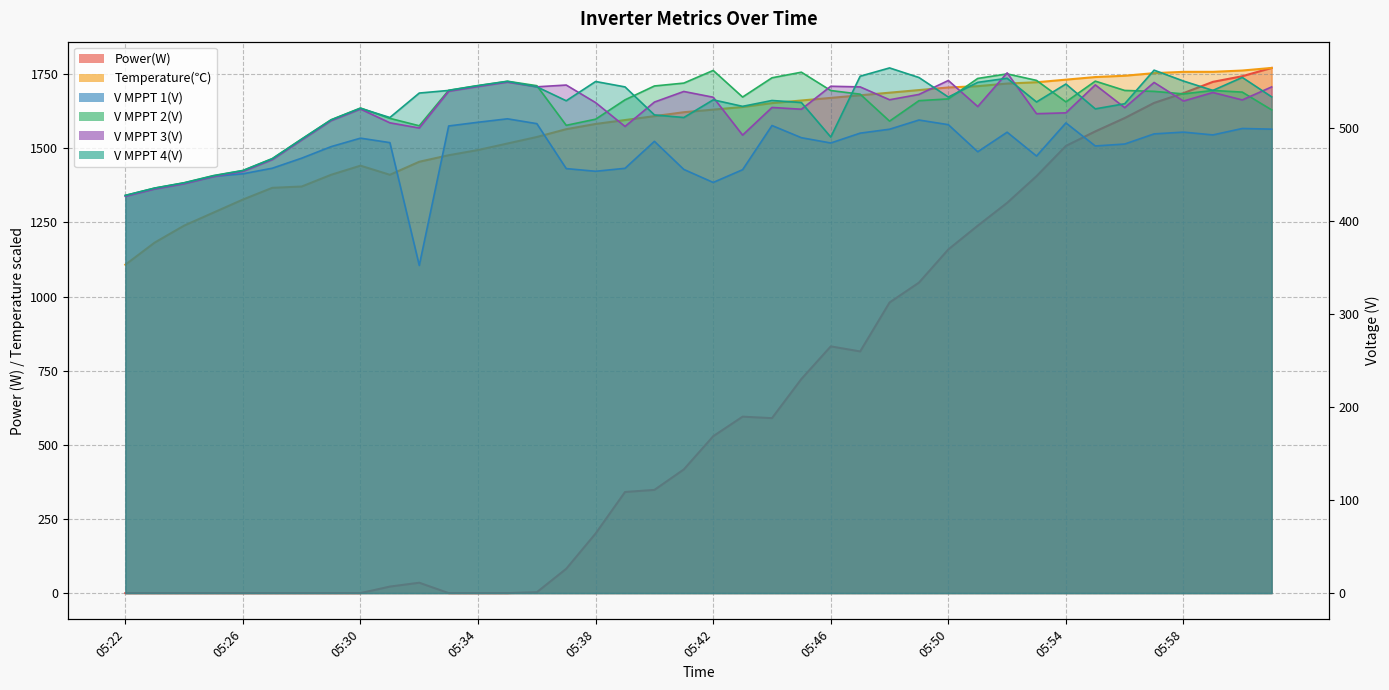

What is the difference between the maximum and minimum values in the V MPPT 3(V) series?

132.7